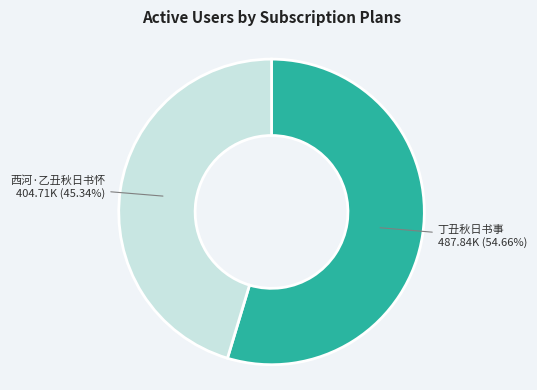

Is there any slice that represents more than half of the pie?

Yes